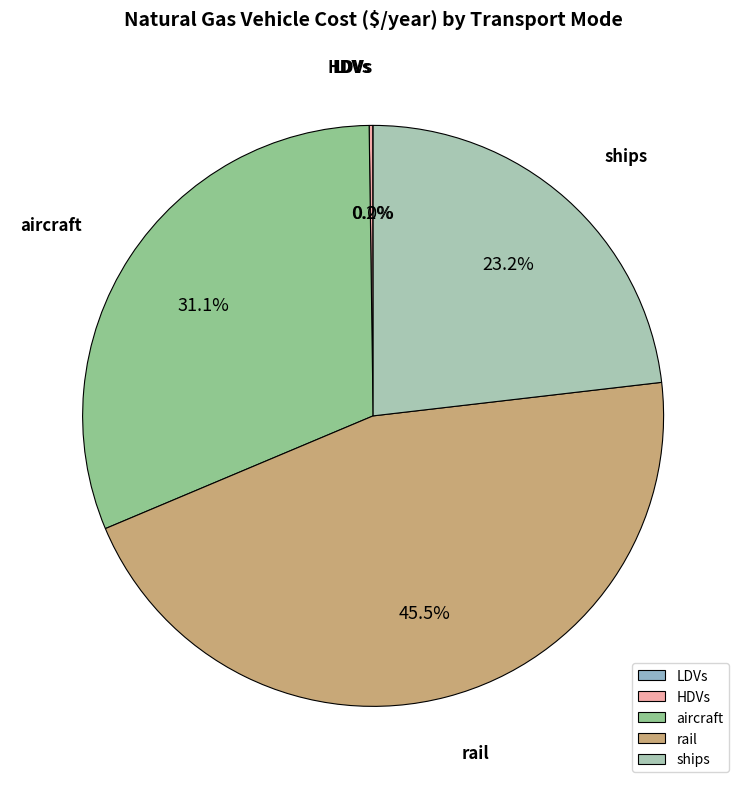

What is the total percentage of aircraft and ships?

54.3%